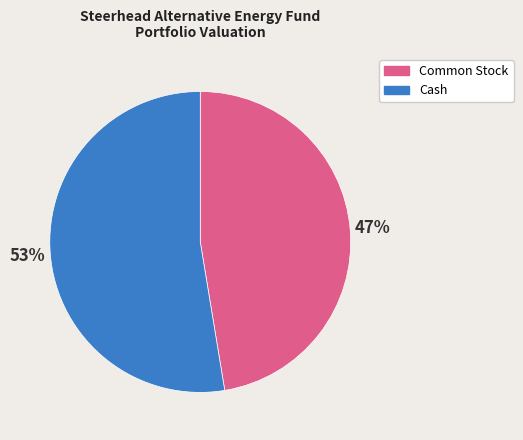

Count the number of slices in the pie.

2